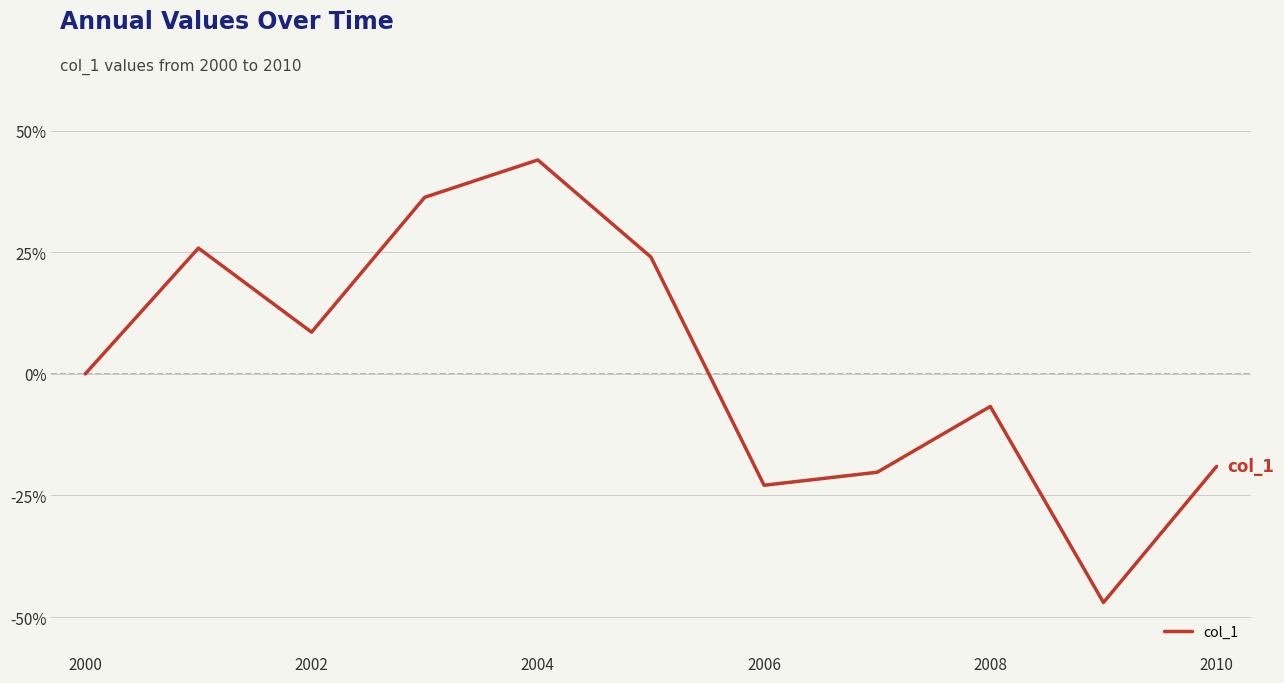

What is the smallest value displayed?

-47.0